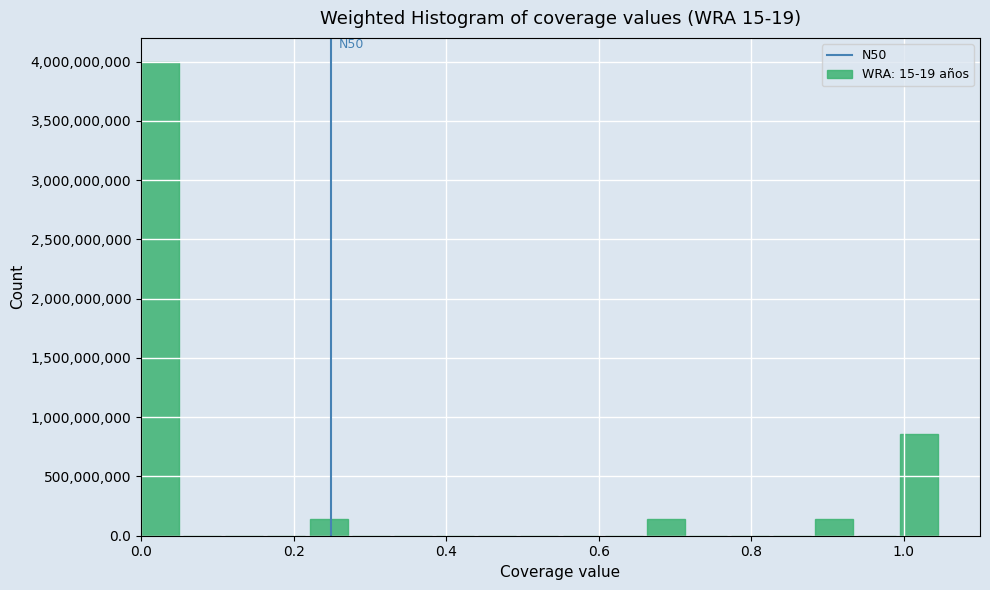

Around what value on the x-axis is the tallest bar? Give the approximate position of its centre, as read against the axis.

0.02